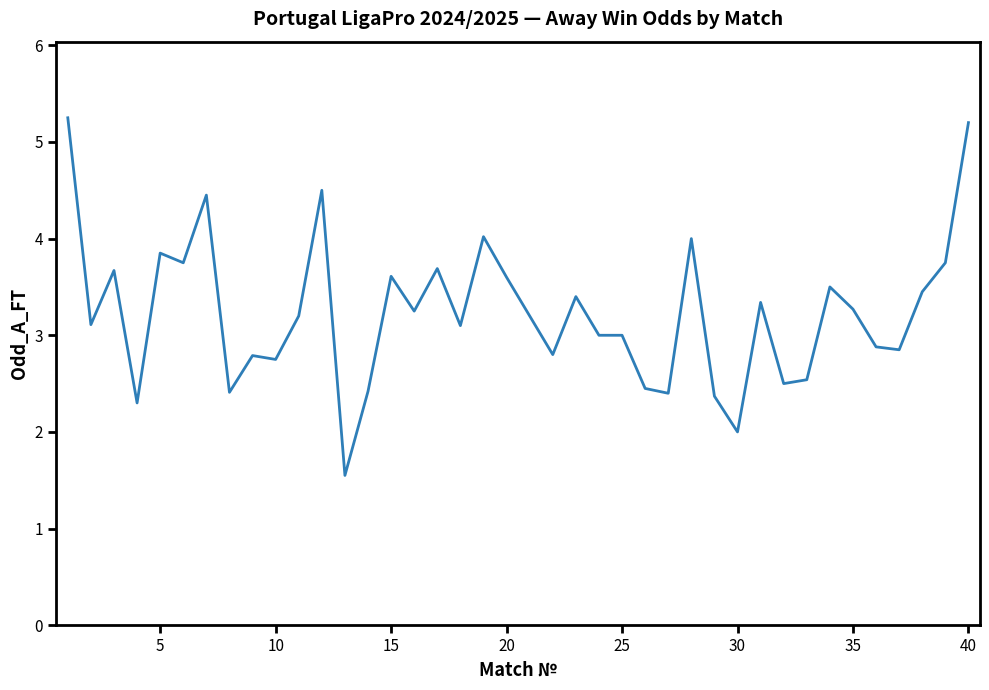

What is the smallest value displayed?

1.6